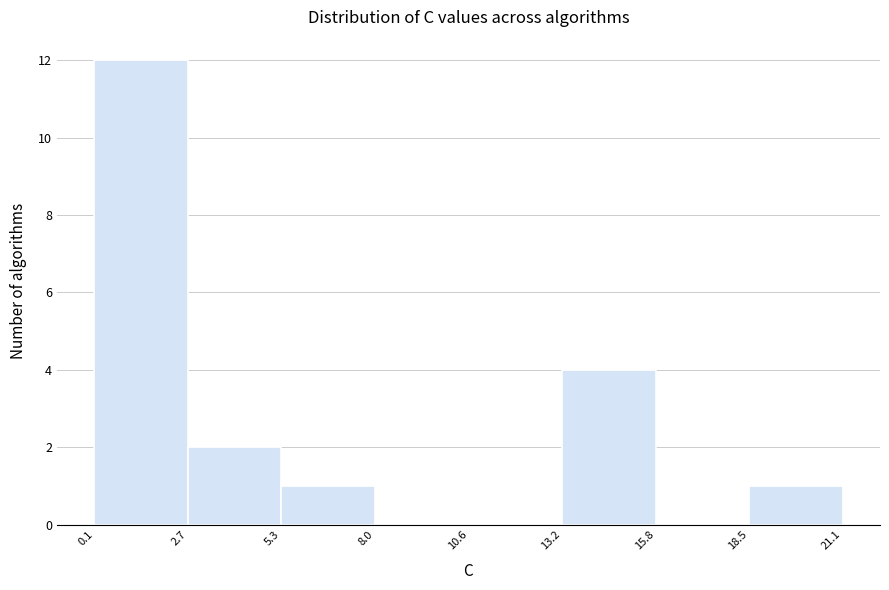

How tall is the bar that spans 5.3 to 8.0 on the x-axis? The values are not printed on the chart, so give them approximately, as read against the axis.

1